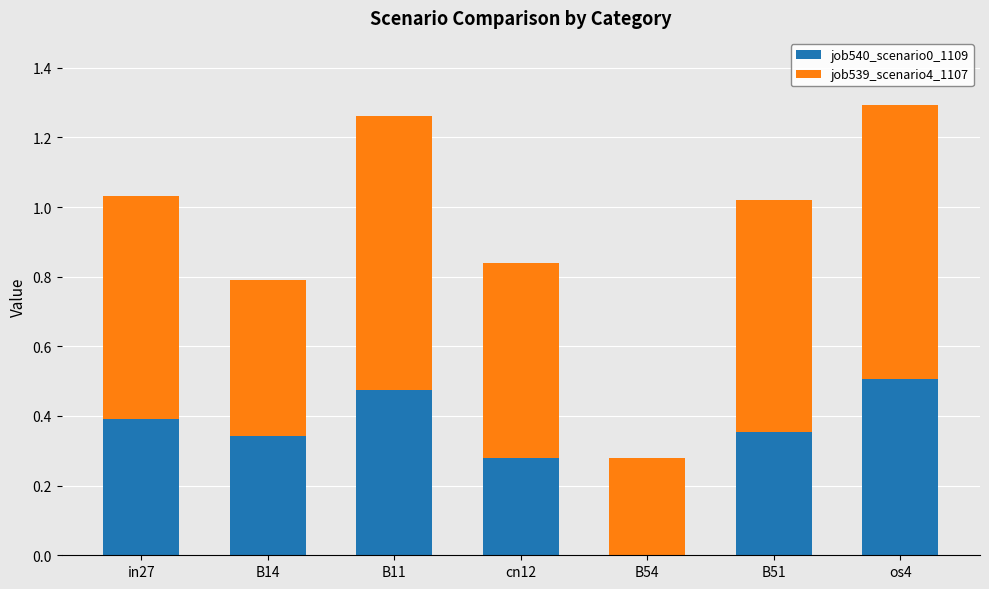

What is the total value across all series at B11?

1.3